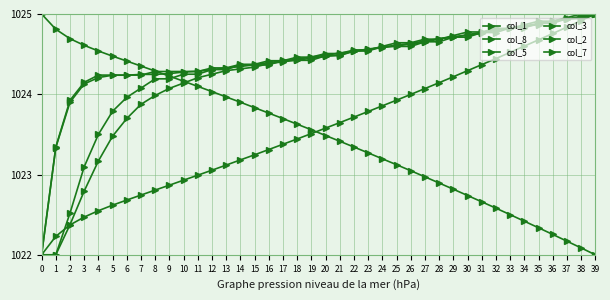

Does the chart have visible grid lines?

Yes